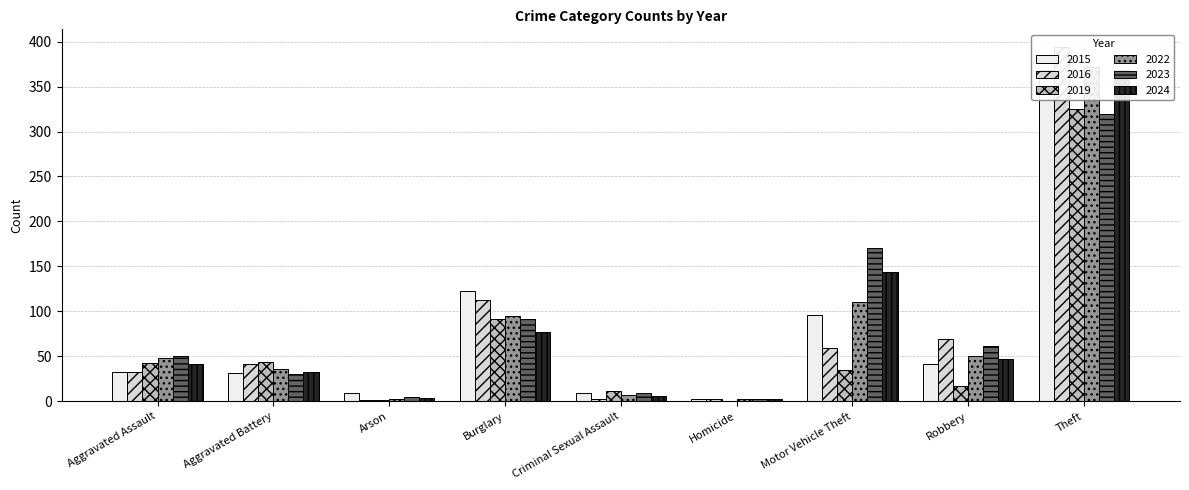

What value does the 2022 series have at Aggravated Battery, to the nearest 50?

50